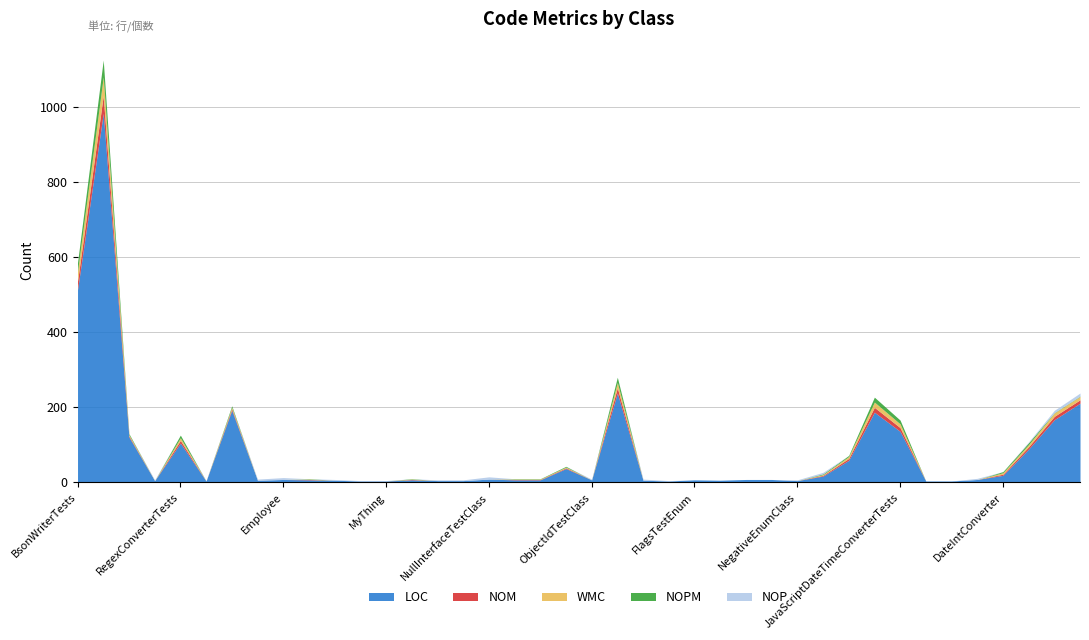

What is the maximum value for LOC?

982